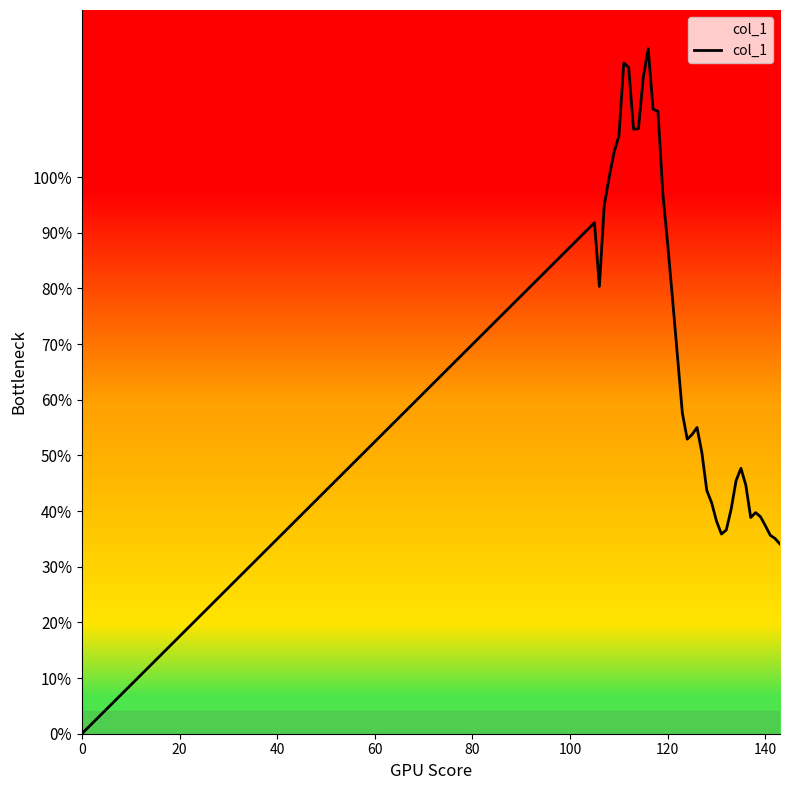

Does the chart display data point markers on the line(s)?

No